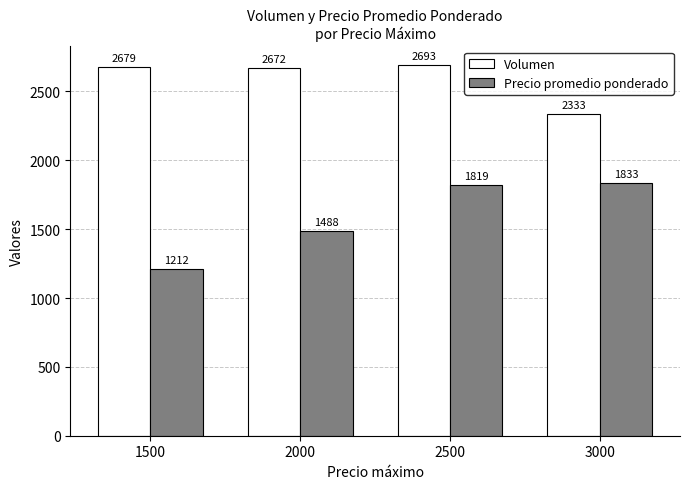

Reading left to right, transcribe all the data shown in this chart.

Volumen: 2679	2672	2693	2333
Precio promedio ponderado: 1212	1488	1819	1833